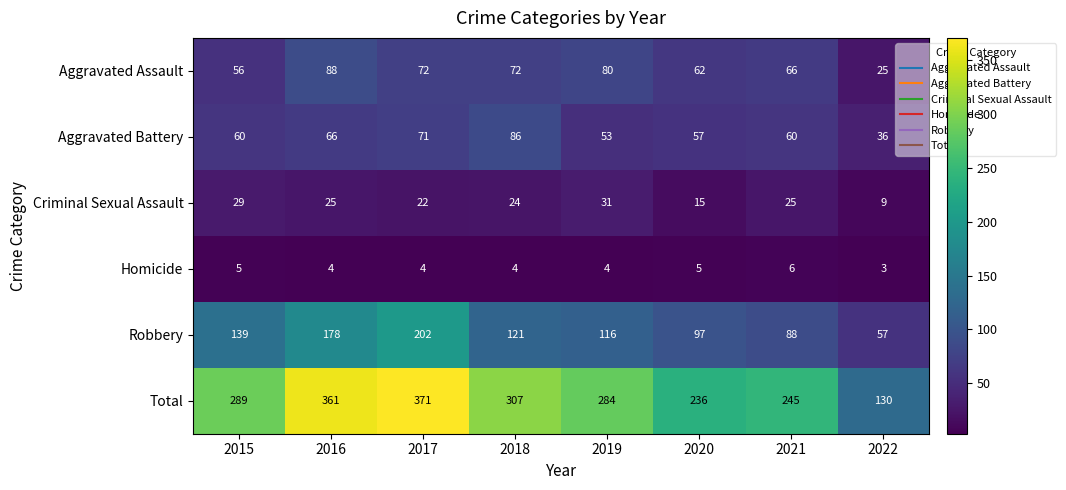

Rank the series by their maximum value, from lowest to highest.

Homicide, Criminal Sexual Assault, Aggravated Battery, Aggravated Assault, Robbery, Total